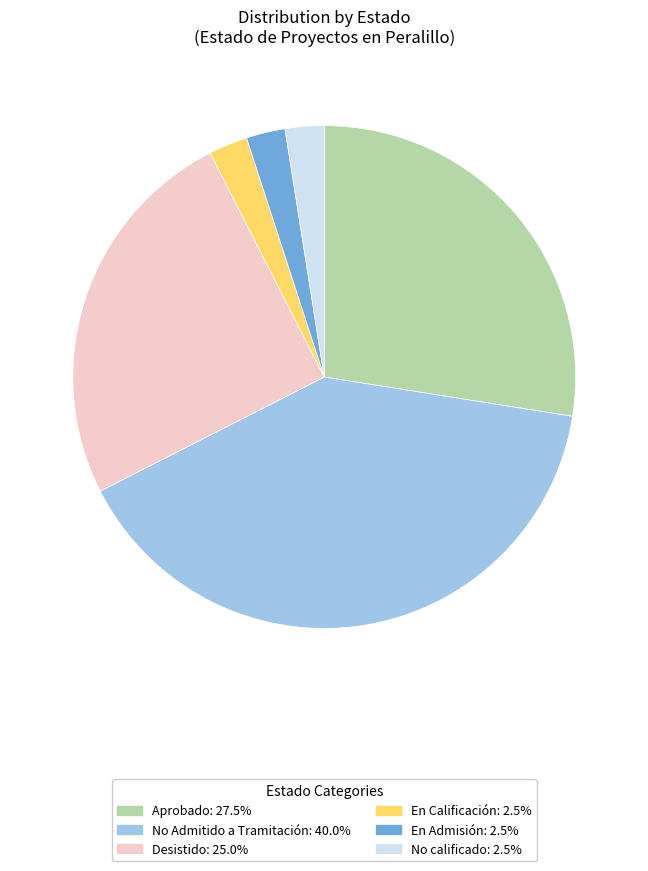

How many segments does this pie chart have?

6